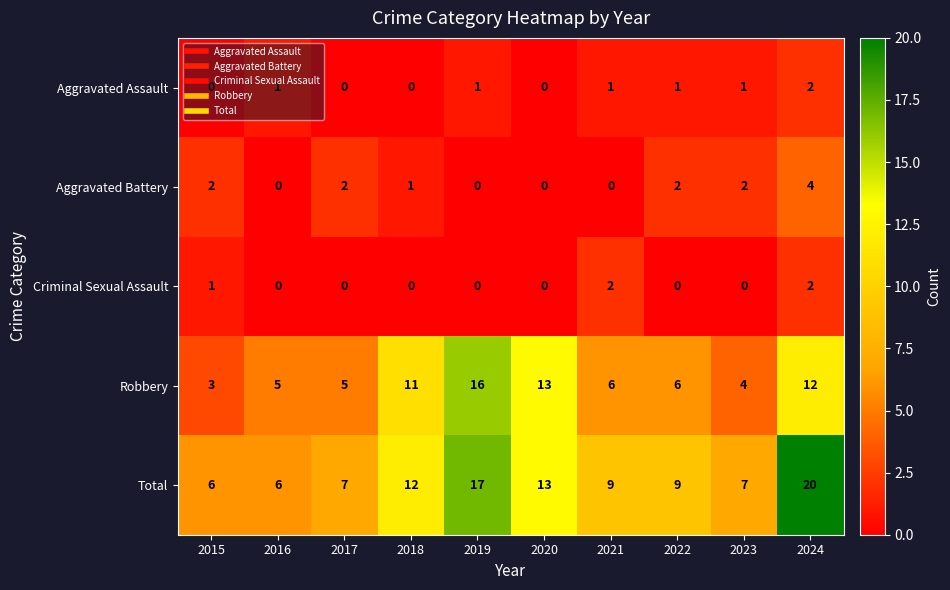

The value of Robbery at 2021 is 6. True or false?

True